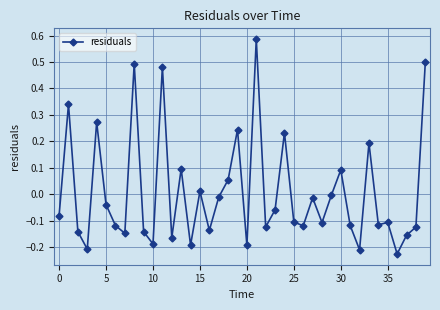

True or false: there are more than 1 points higher than both neighbors.

True